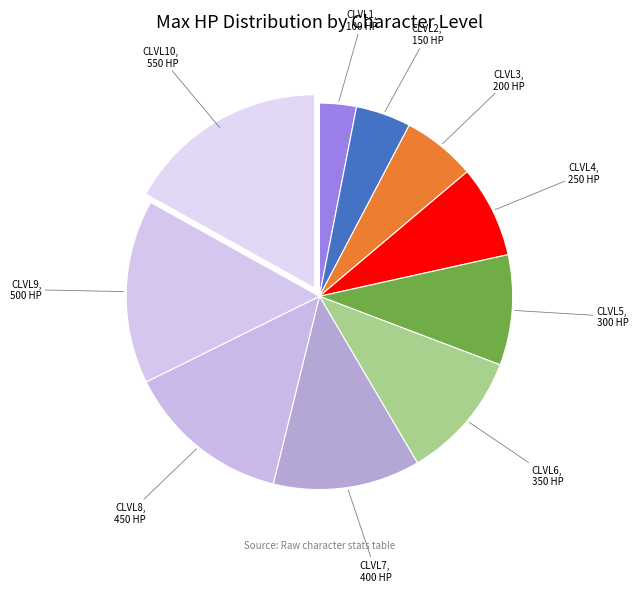

How many slices are in this pie chart?

10